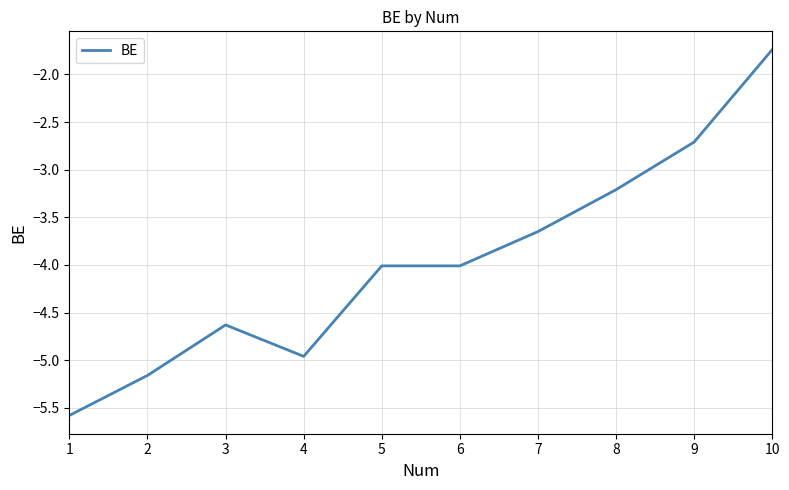

What is the change in value from 2 to 3?

+0.5